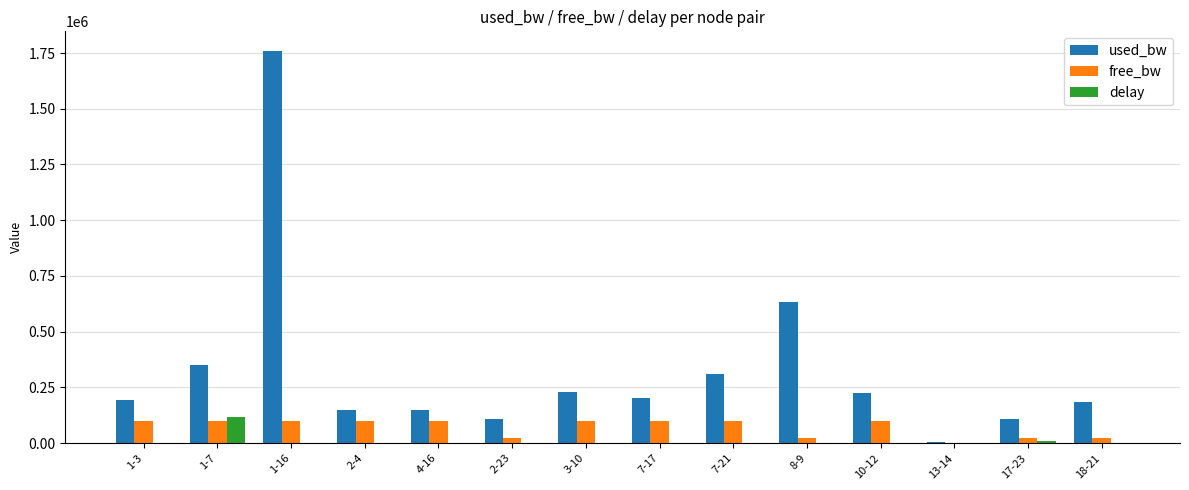

Are the bars grouped side by side (vs. stacked)?

Yes